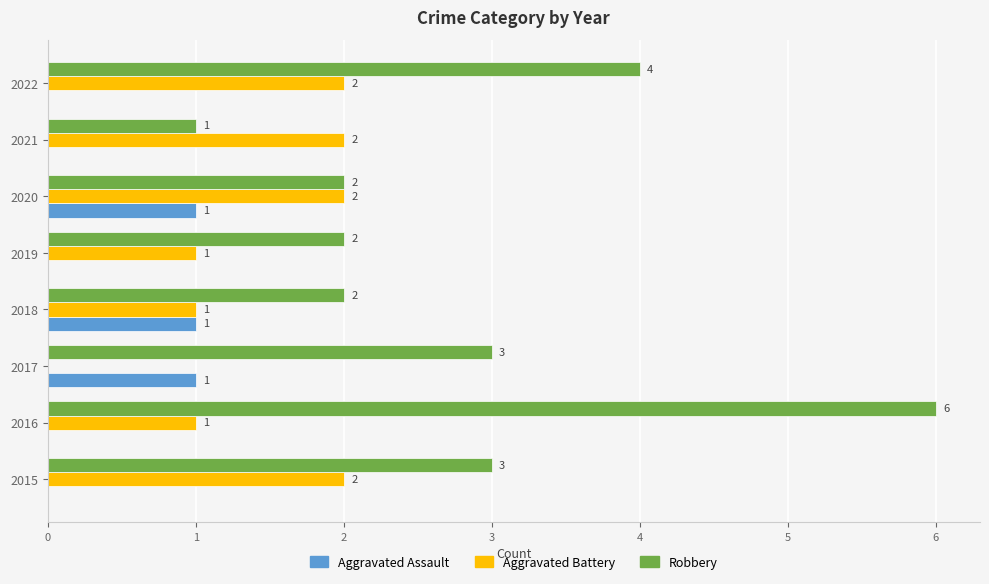

At which category does the chart reach its peak across all series?

2016